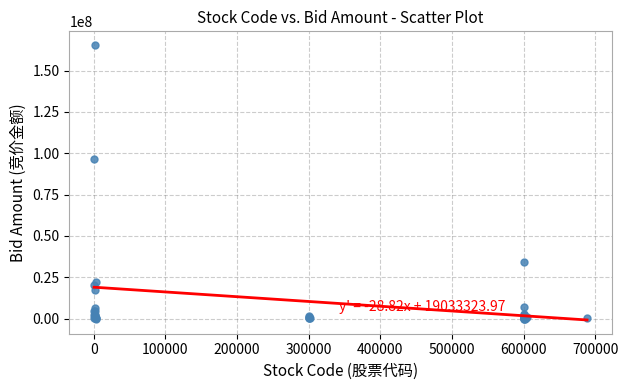

What Y value in the scatter plot is closest to 82743083?

96825300